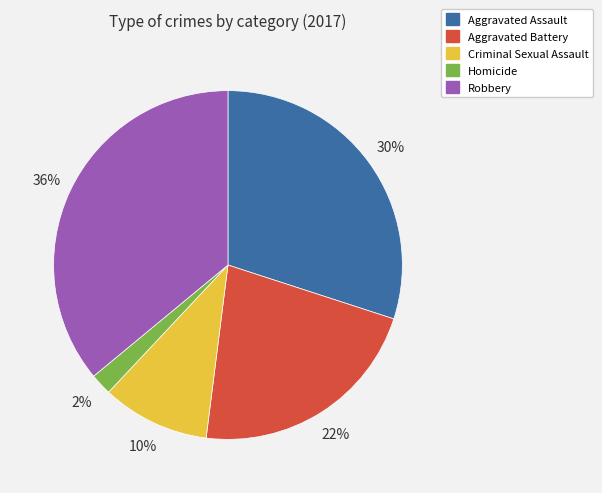

To the nearest percent, what is the difference between the largest and smallest slice percentages?

34%